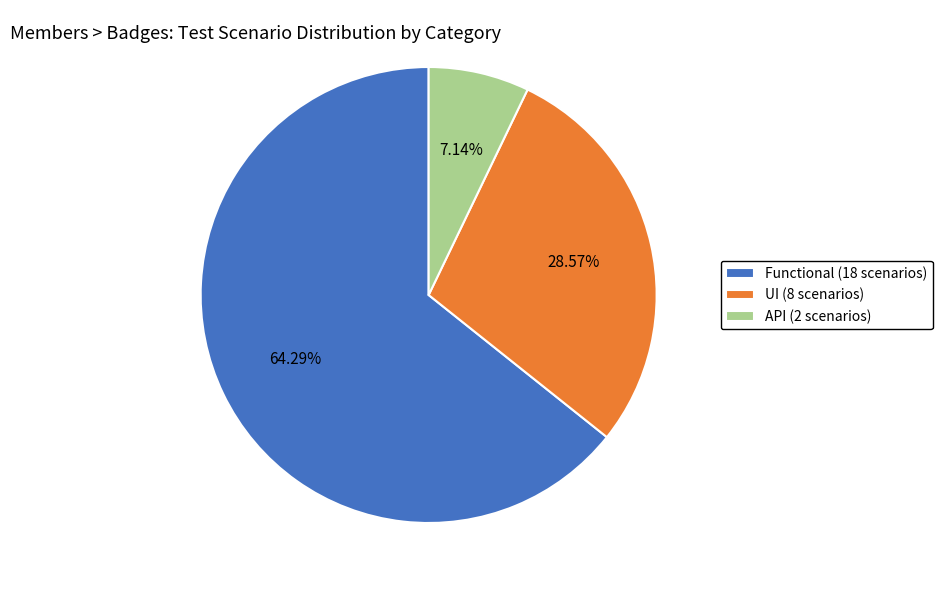

Between UI (8 scenarios) and Functional (18 scenarios), which is larger?

Functional (18 scenarios)